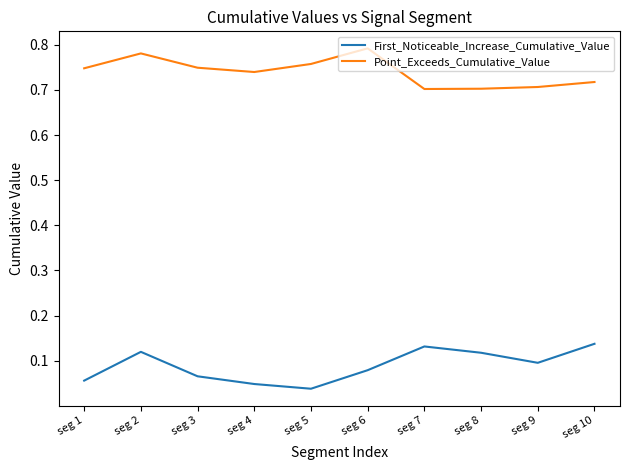

The value of Point_Exceeds_Cumulative_Value at seg 6 is 0.3. True or false?

False